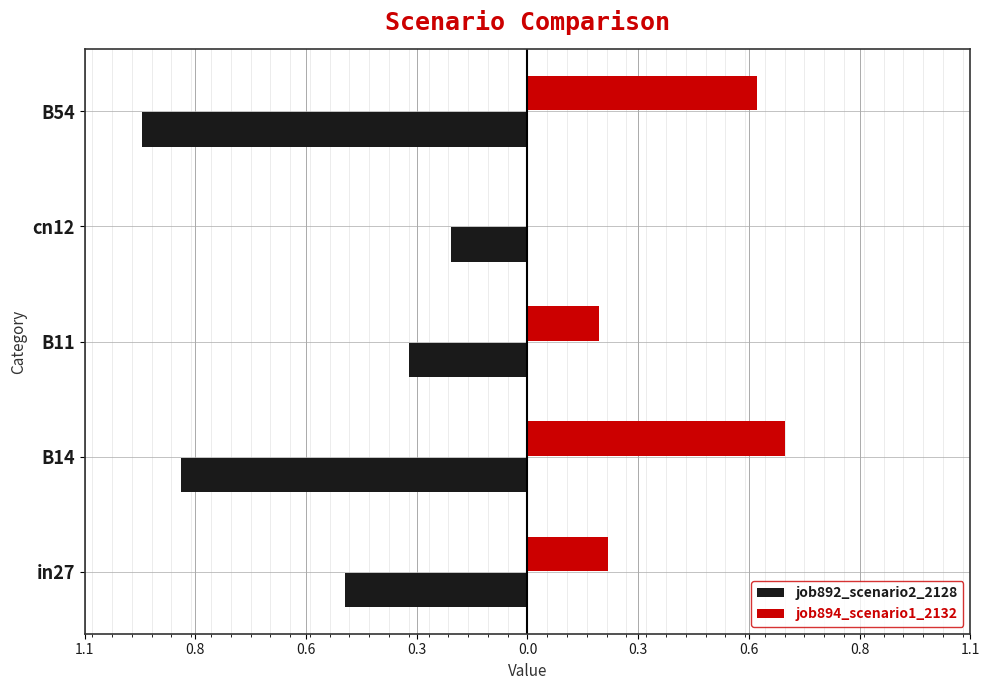

Rank the series by their maximum value, from lowest to highest.

job892_scenario2_2128, job894_scenario1_2132